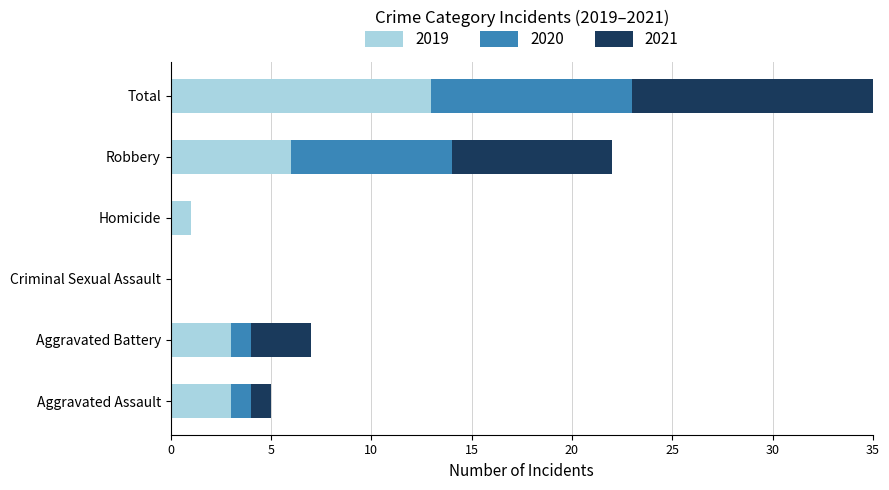

True or false: 2019 has a value of 10 at Robbery.

False